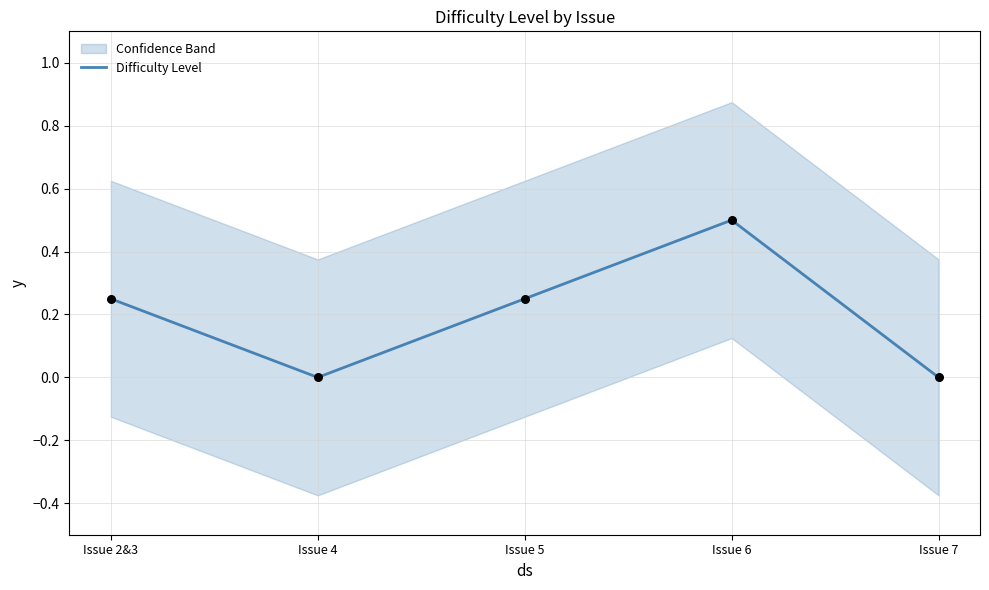

What is the change in value from Issue 2&3 to Issue 7?

-0.2